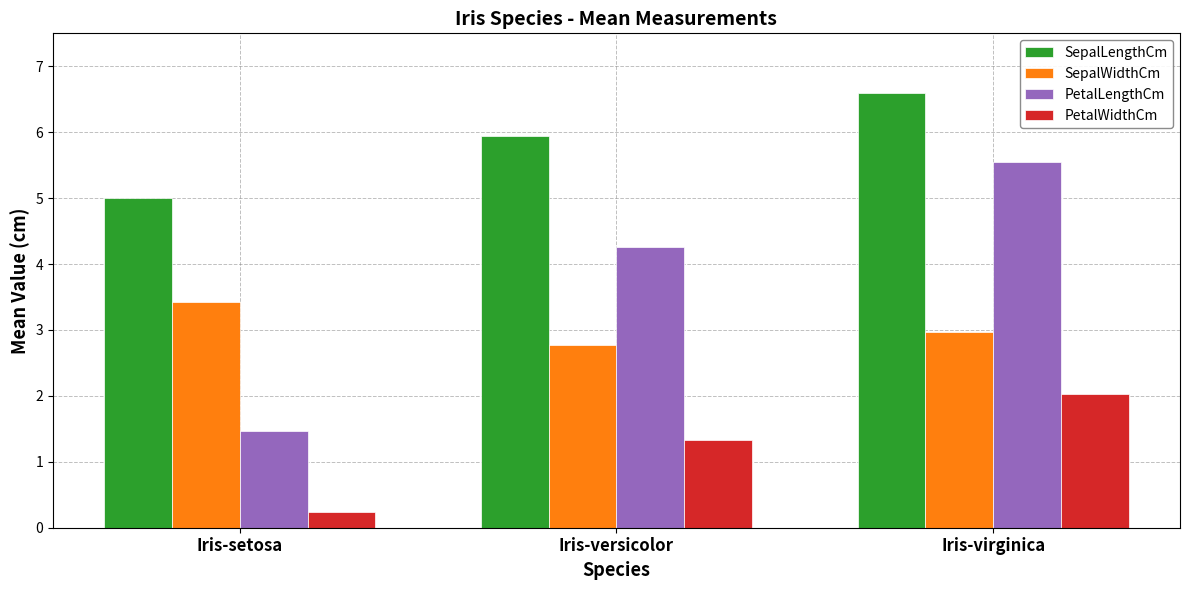

At which category is the sum across all series the highest?

Iris-virginica